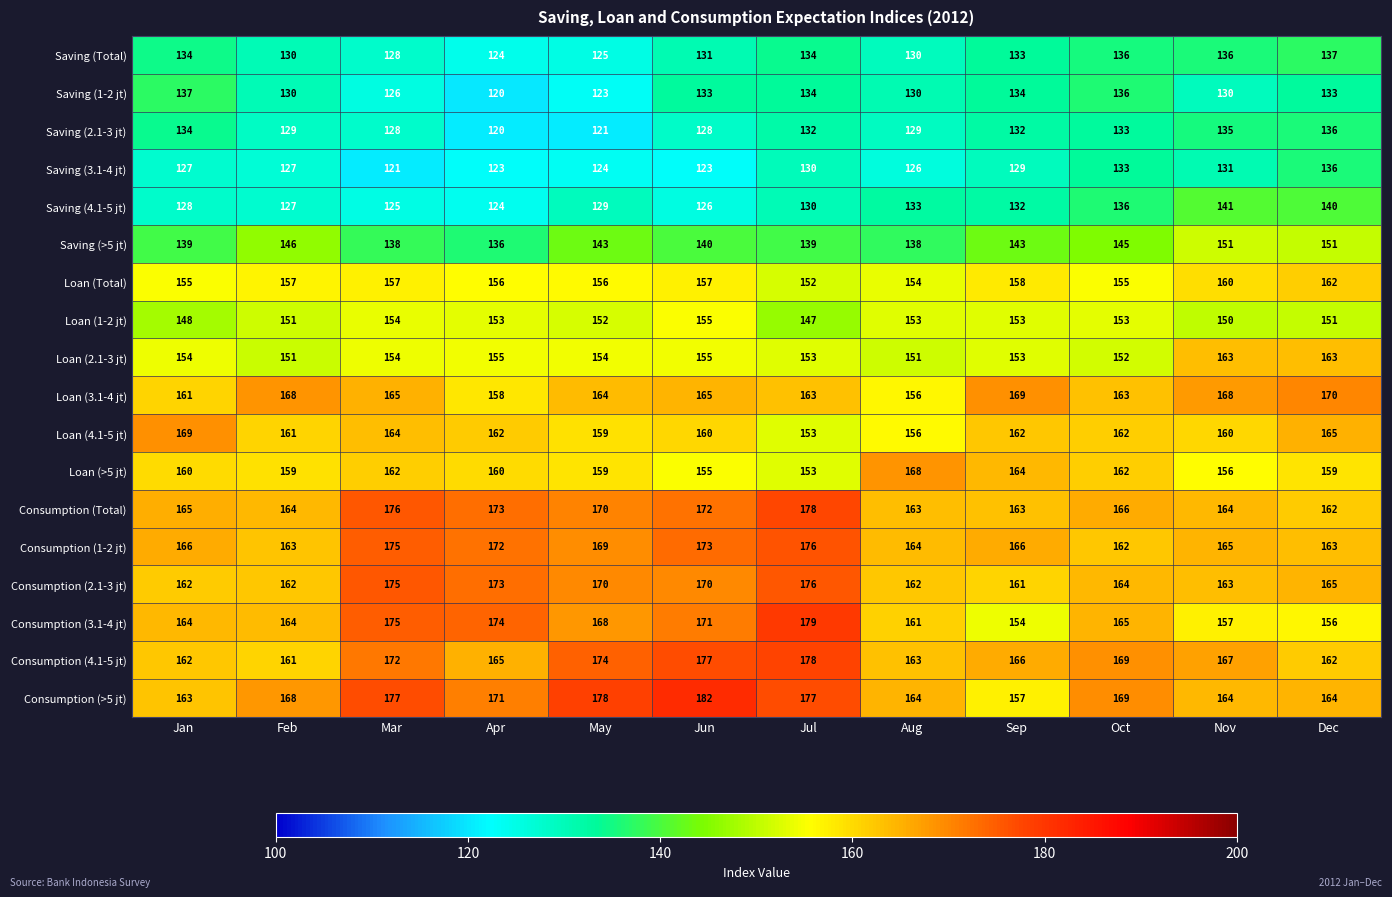

True or false: Loan (Total) has a value of 158 at Sep.

True